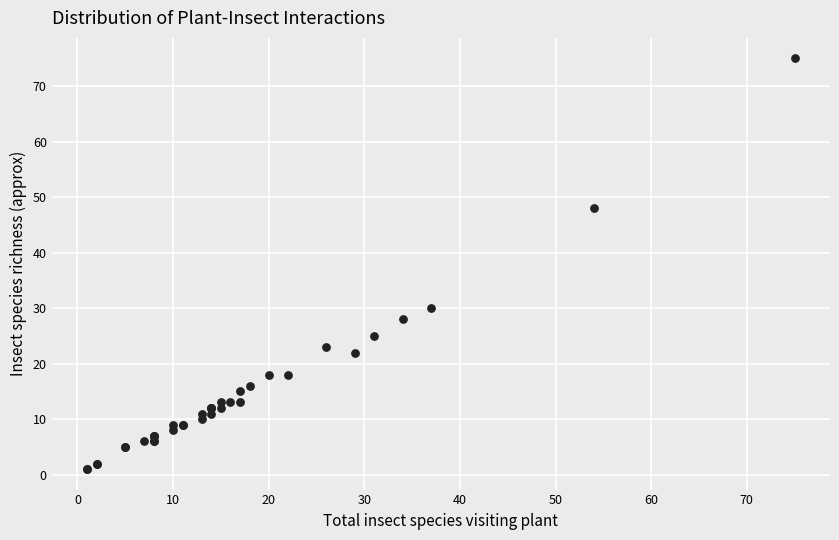

What Y value in the scatter plot is closest to 38?

30